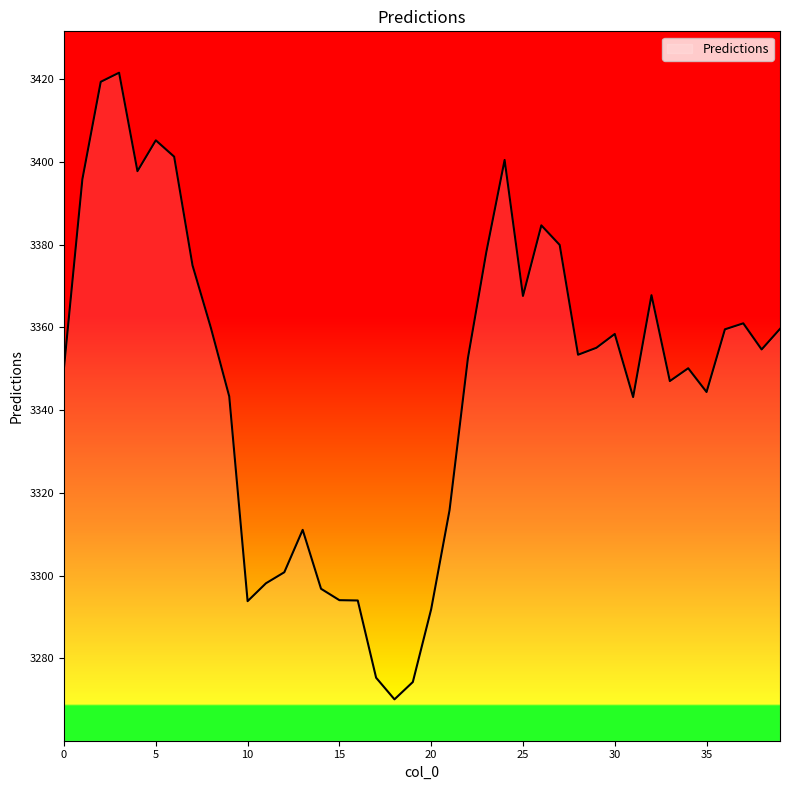

What is the smallest value displayed?

3270.1